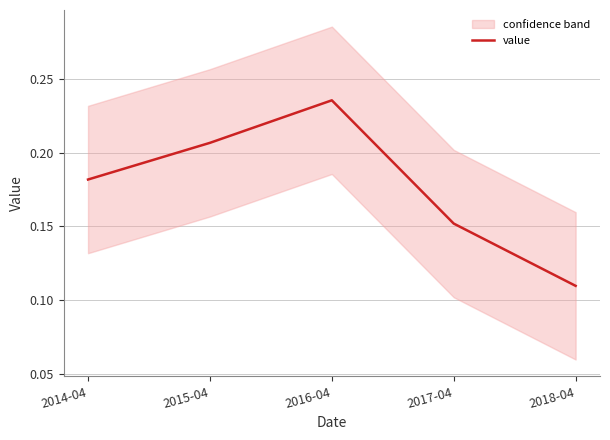

Which category has the lowest value across all series?

2018-04